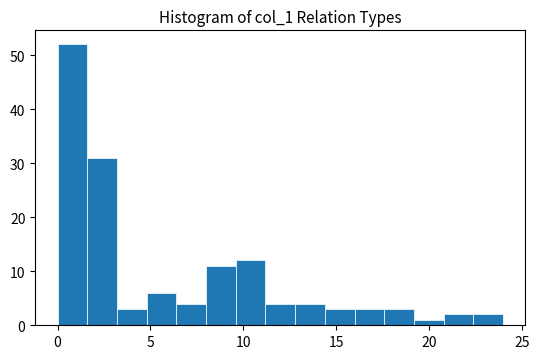

Read against the x-axis, roughly where is the centre of the tallest bar?

1.0